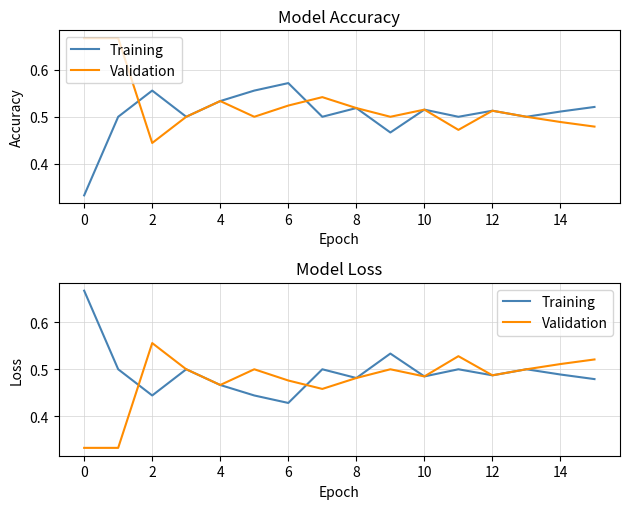

The value of Training at 8 is 0.2. True or false?

False